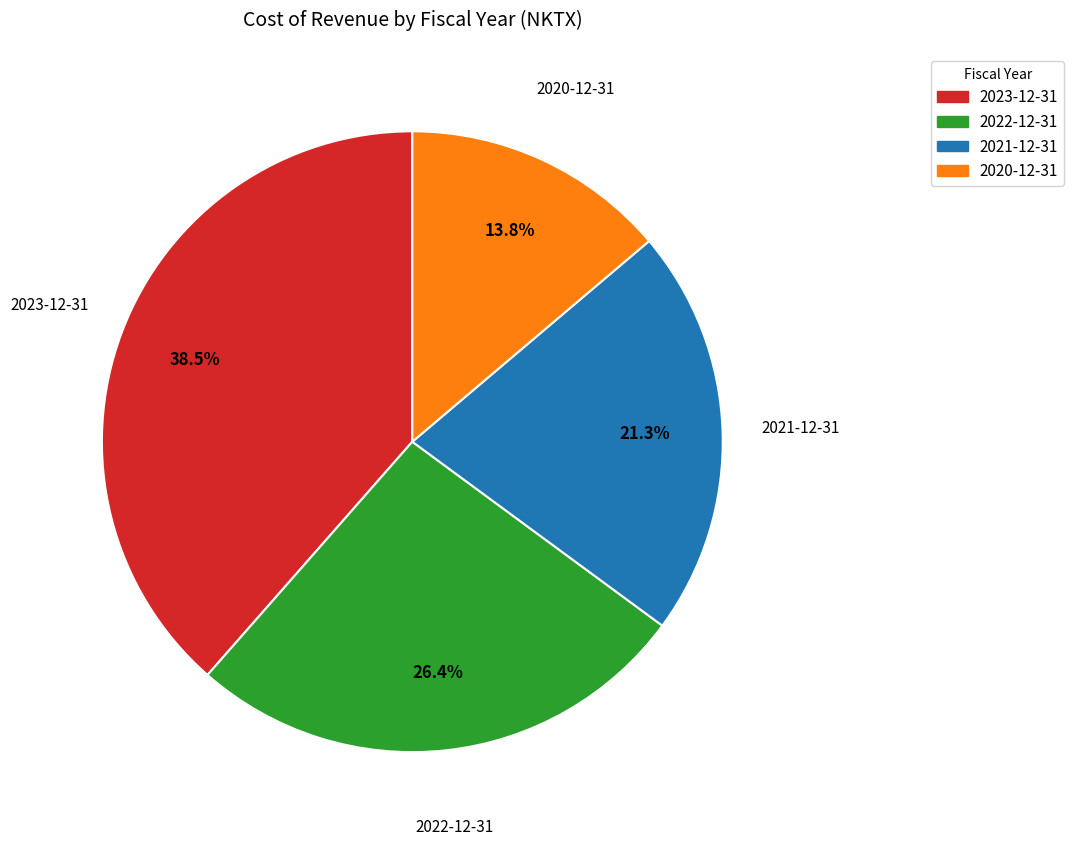

To the nearest percent, what percentage of the pie is 2022-12-31?

26%